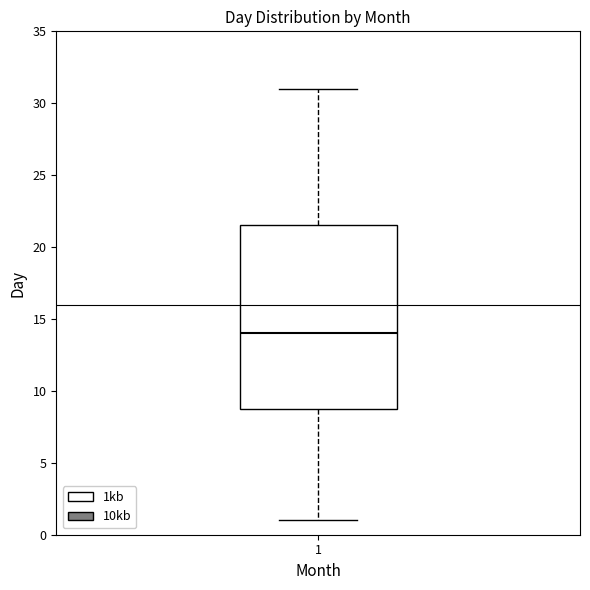

Read this box plot against the y-axis: the position of the median line, the range covered by the box, and the ends of both whiskers. The values are not printed on the chart, so give them approximately, as read against the axis.

median 14.0, box 9.0 to 21.5, whiskers 1.0 to 31.0